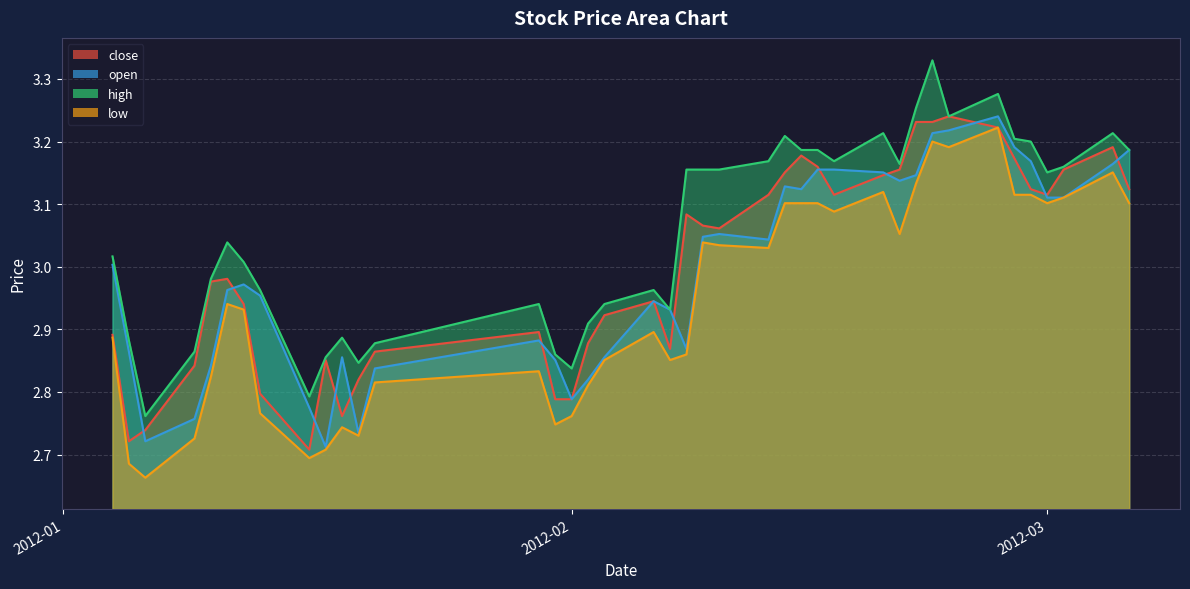

What are all the series names shown in the legend?

close, open, high, low